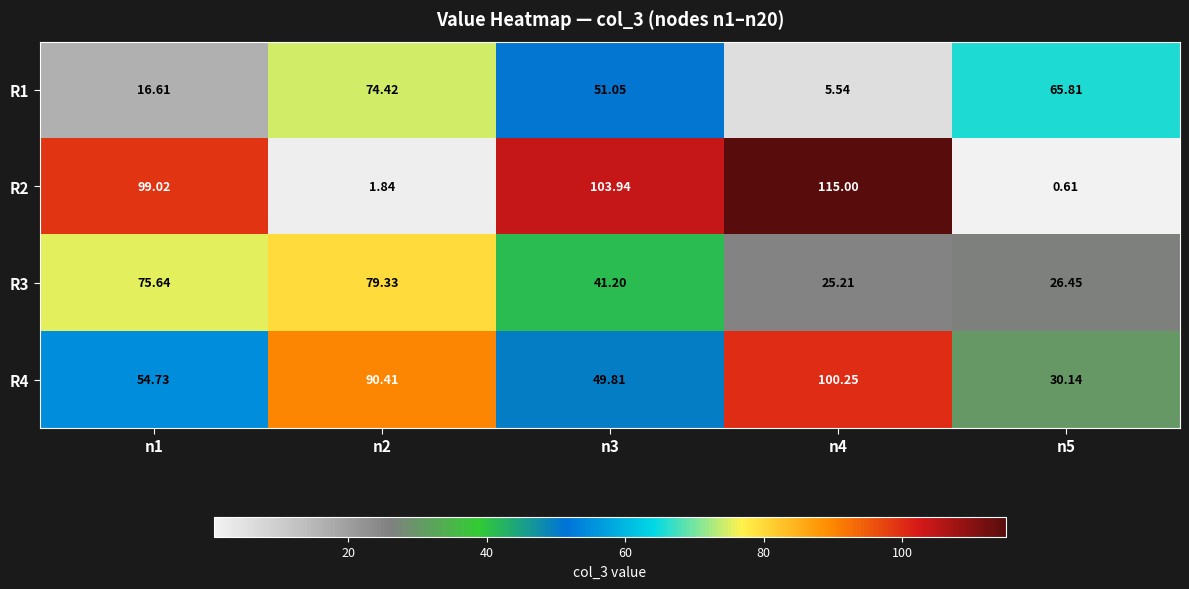

Which series changed the most between n2 and n5?

R4